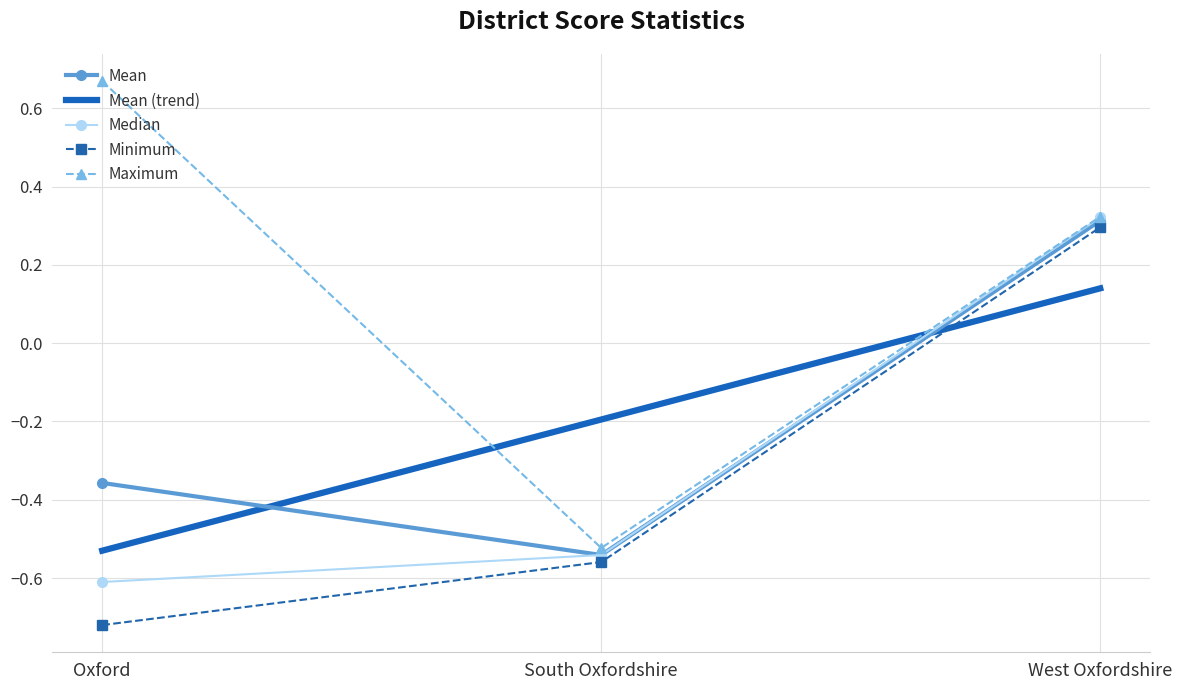

What is the value of the Maximum point at the 3rd from the left?

0.3